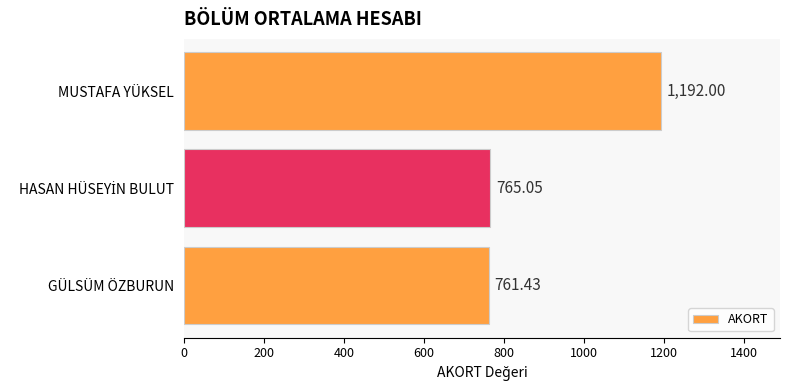

At which category does the chart reach its minimum across all series?

GÜLSÜM ÖZBURUN